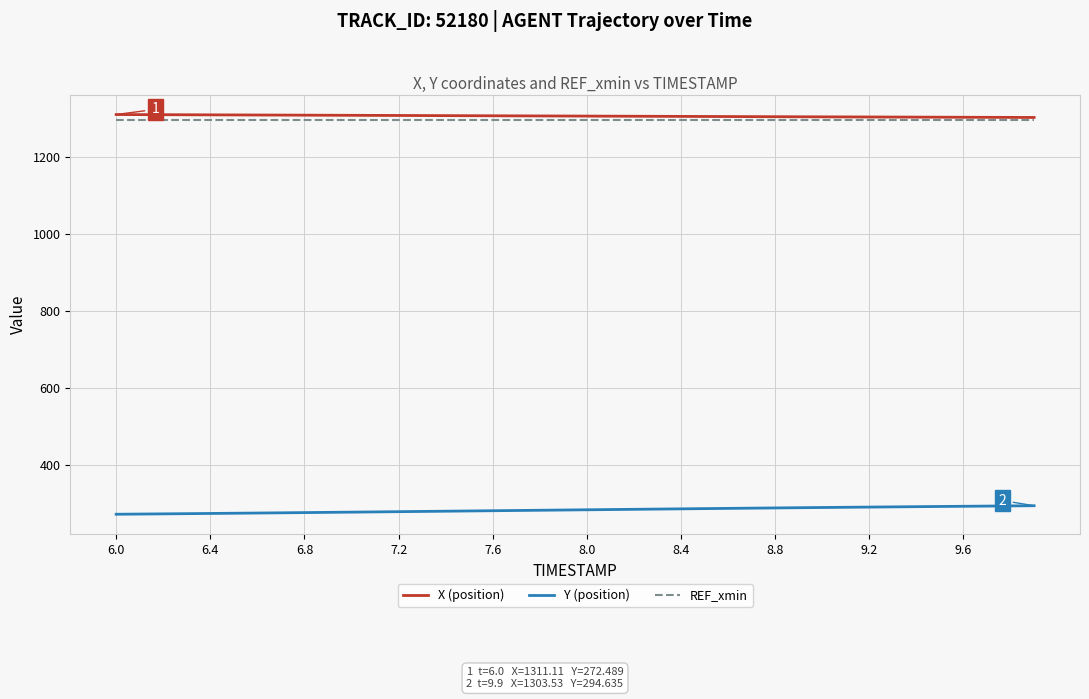

True or false: Y (position) and REF_xmin cross at least once.

False